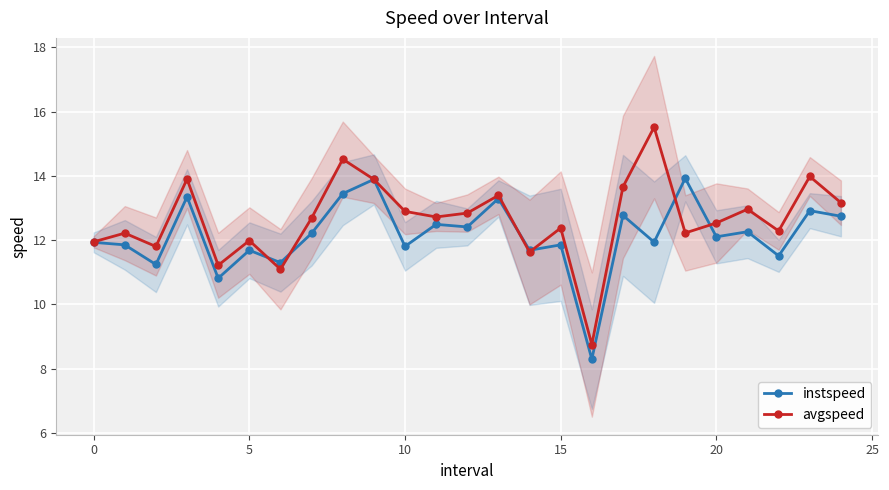

What is the sum of the avgspeed values at 21 and 20?

25.5